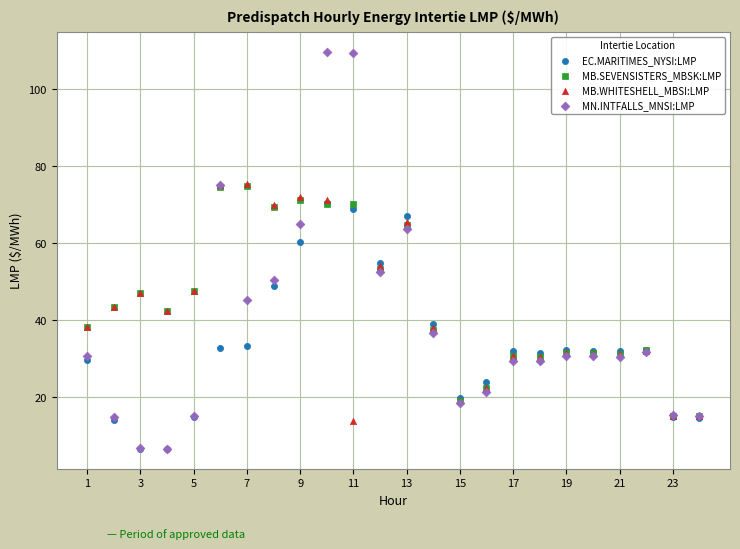

Which series reaches the maximum Y coordinate?

MN.INTFALLS_MNSI:LMP